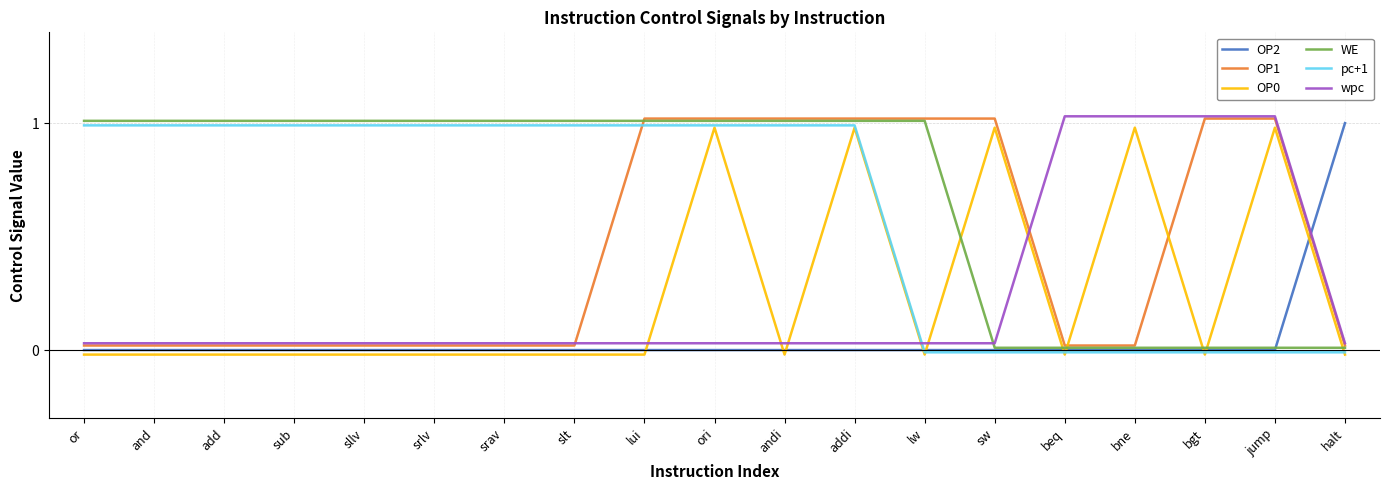

How many intersections are there between OP2 and wpc?

1